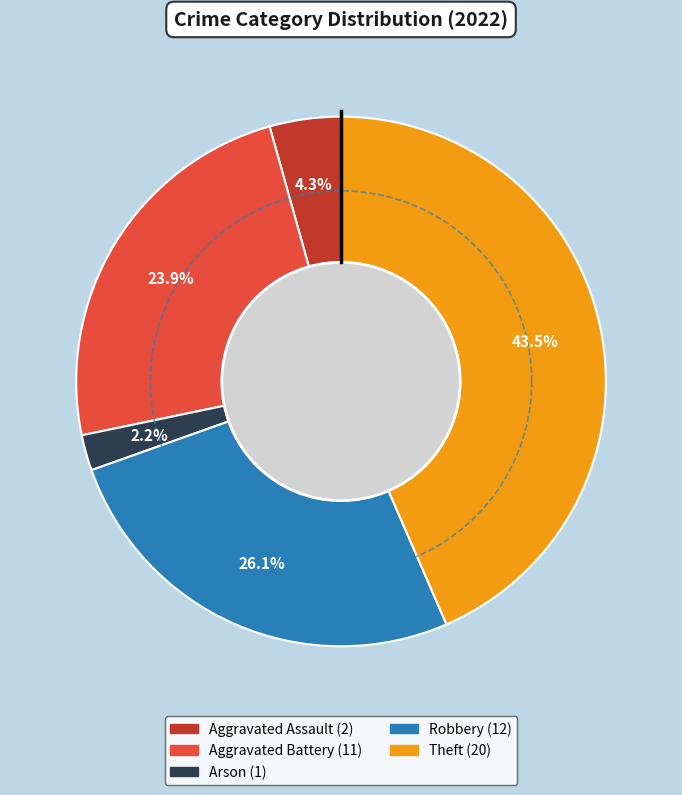

What is the change in value from Aggravated Assault to Arson?

-1